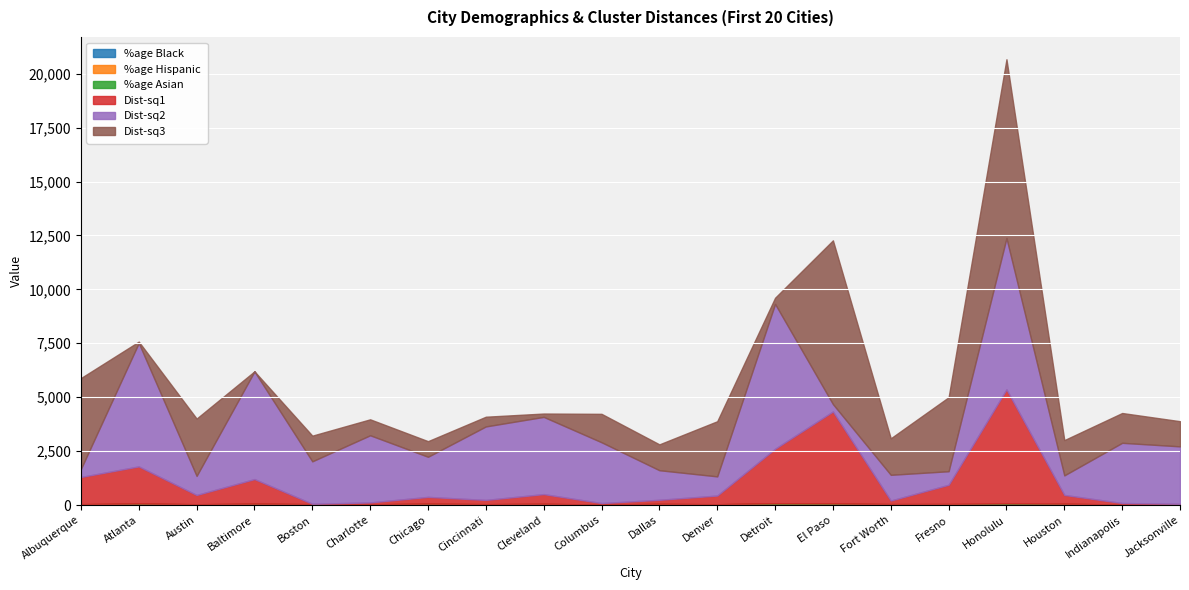

What is the label of the 12th point from the left?

Denver